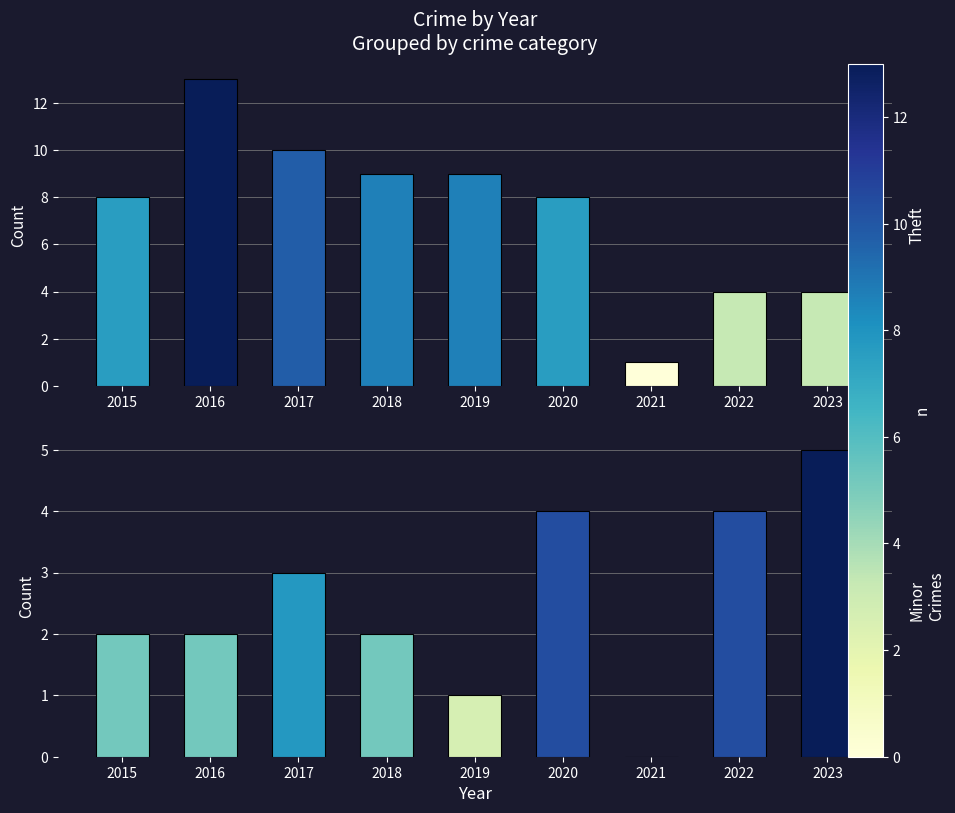

Is the value of Theft at 2018 greater than the value of Minor Crimes at 2020?

Yes